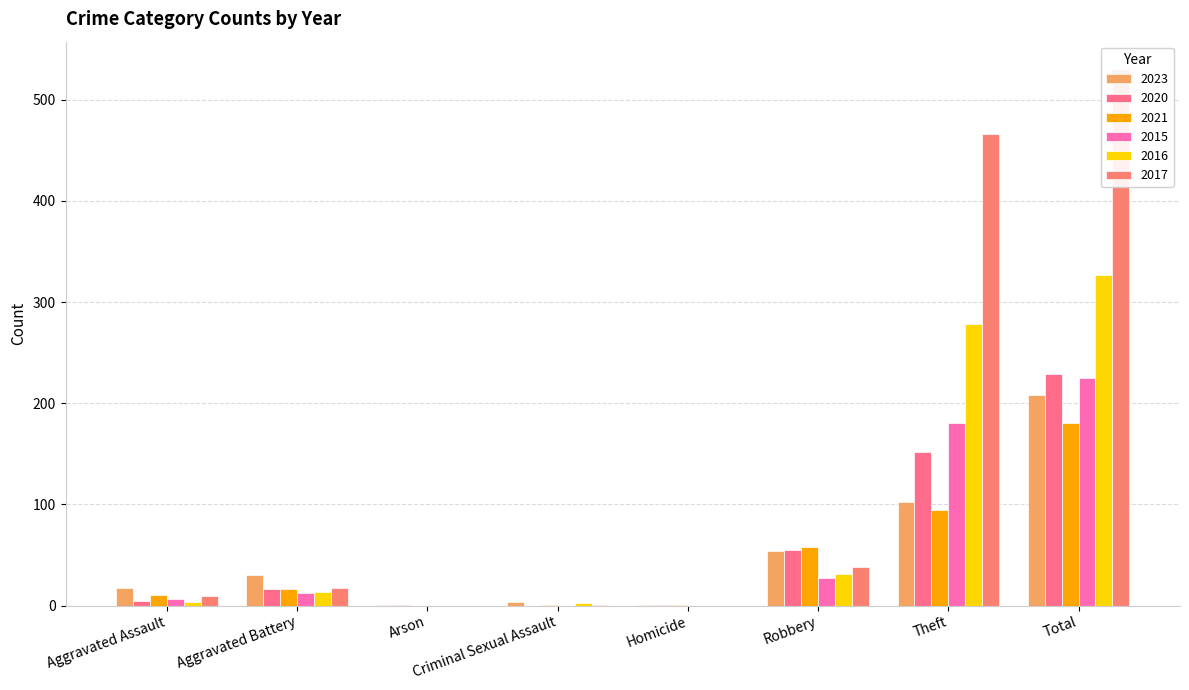

What is the label of the 3rd bar from the right?

Robbery